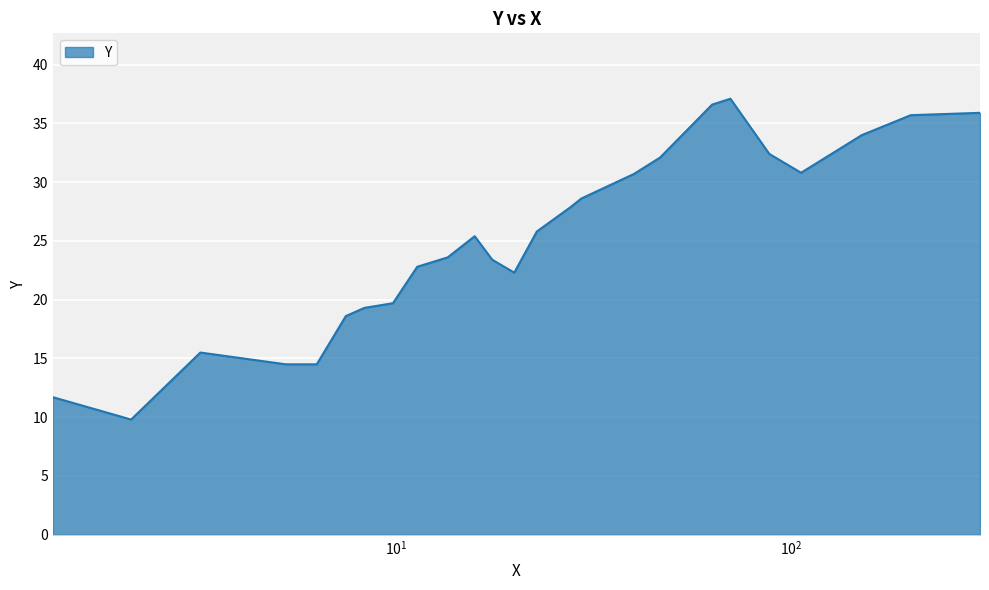

What is the difference between the maximum and minimum values?

27.3